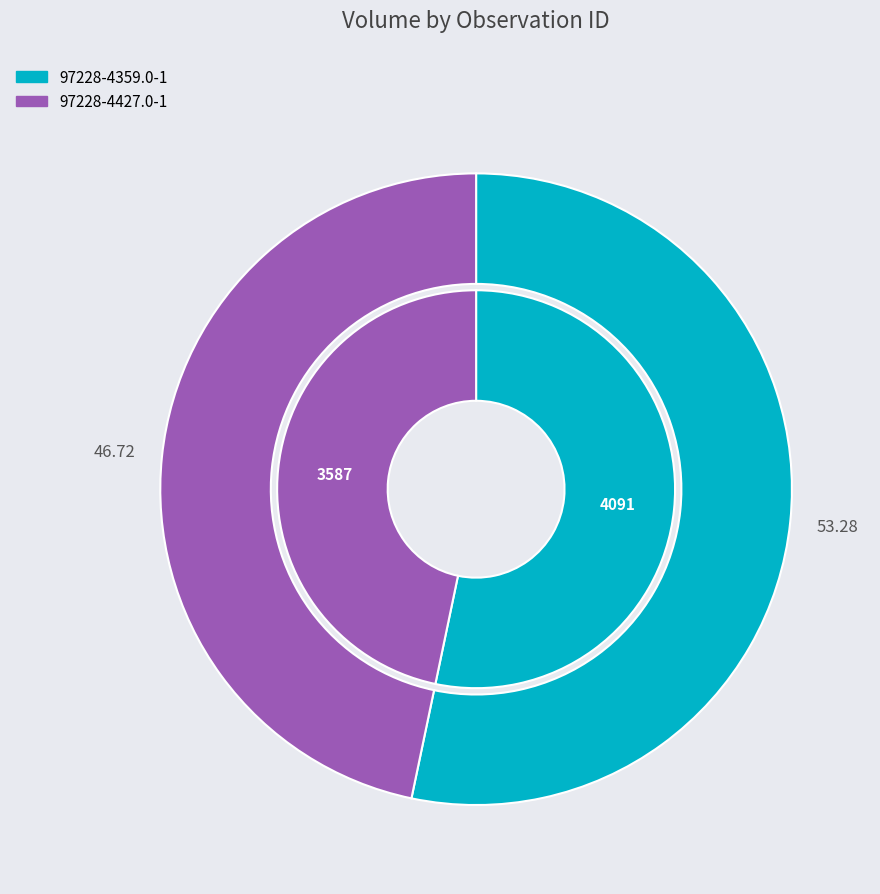

To the nearest percent, what percentage of the pie is 97228-4427.0-1?

47%